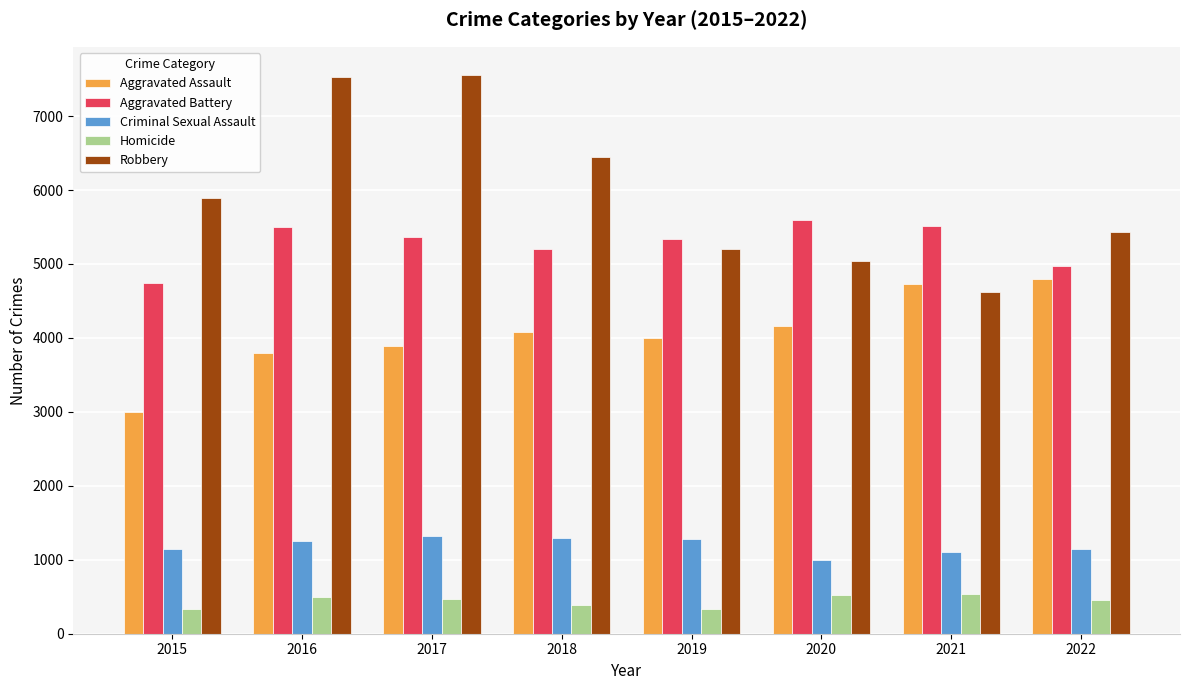

What is the difference between the Robbery values at 2022 and 2015?

465